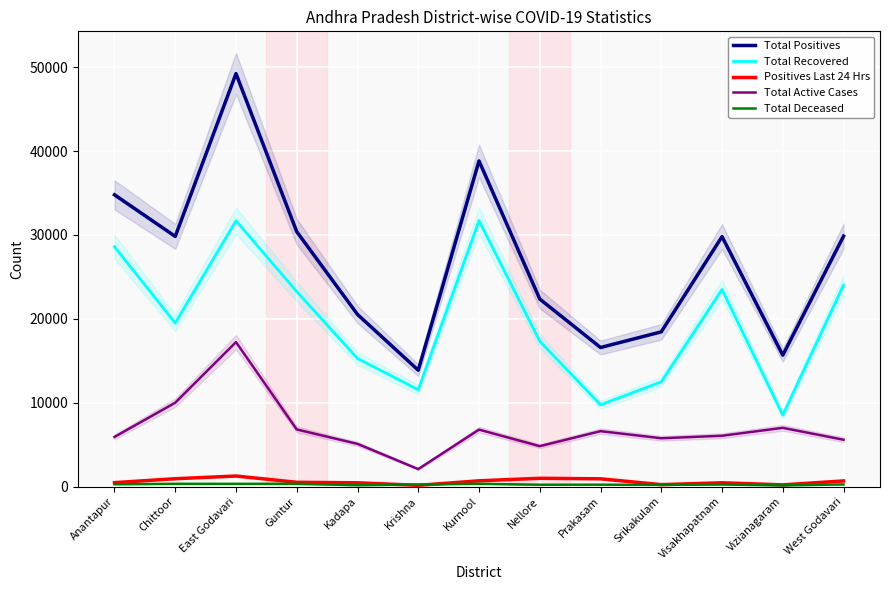

What is the sum of the Total Deceased values at Kurnool and Nellore?

552